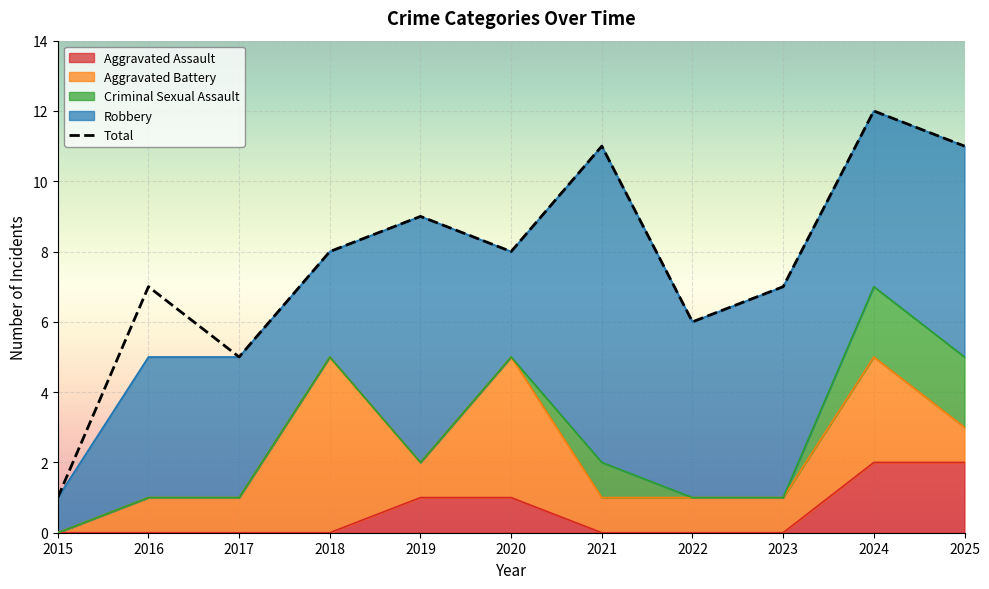

Reading right to left, transcribe all the data shown in this chart.

Aggravated Assault: 2025=2	2024=2	2023=0	2022=0	2021=0	2020=1	2019=1	2018=0	2017=0	2016=0	2015=0
Aggravated Battery: 2025=1	2024=3	2023=1	2022=1	2021=1	2020=4	2019=1	2018=5	2017=1	2016=1	2015=0
Criminal Sexual Assault: 2025=2	2024=2	2023=0	2022=0	2021=1	2020=0	2019=0	2018=0	2017=0	2016=0	2015=0
Robbery: 2025=6	2024=5	2023=6	2022=5	2021=9	2020=3	2019=7	2018=3	2017=4	2016=4	2015=1
Total: 2025=11	2024=12	2023=7	2022=6	2021=11	2020=8	2019=9	2018=8	2017=5	2016=7	2015=1